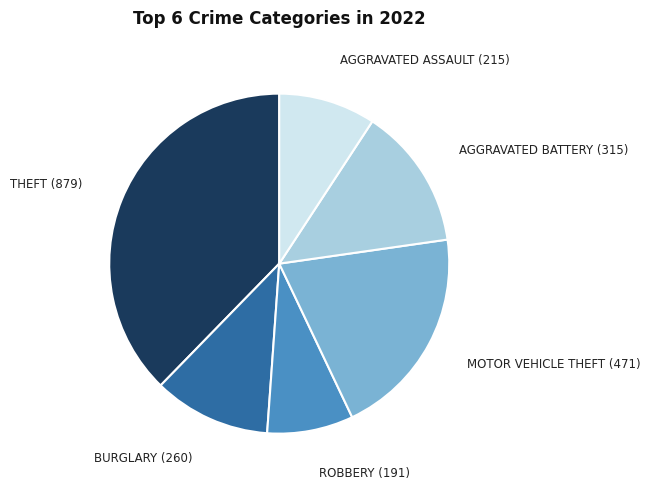

Does any single category account for the majority?

No